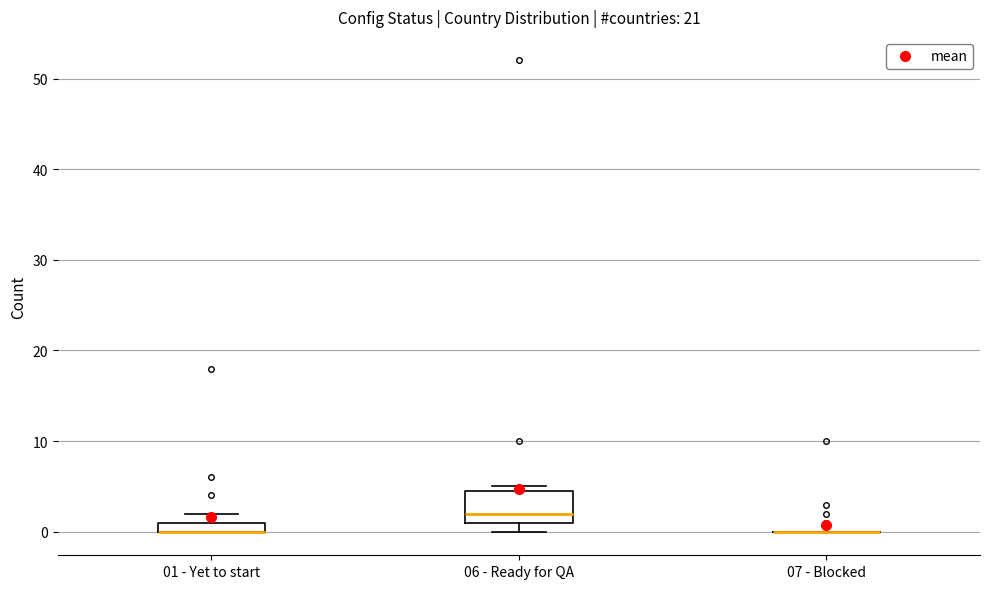

Comparing the boxes themselves (not the whiskers), which one is the tallest?

06 - Ready for QA